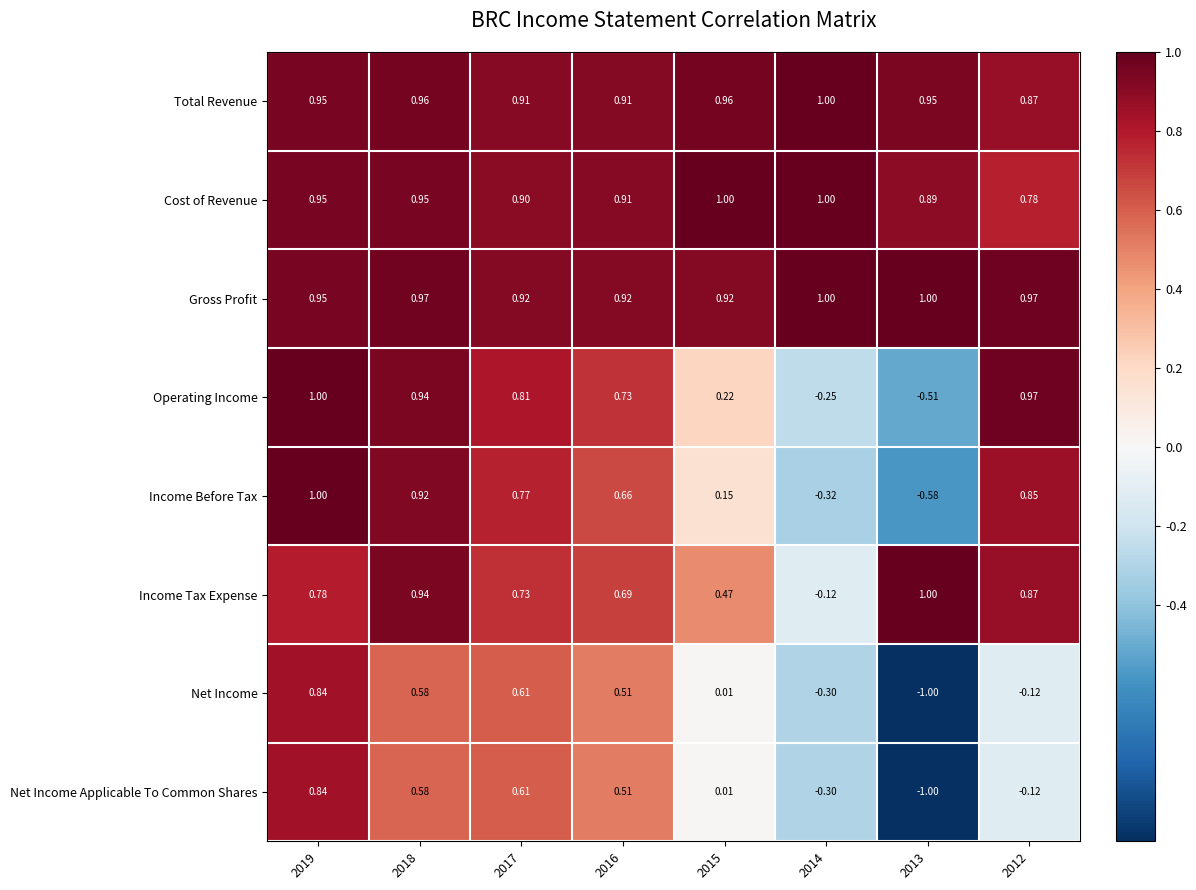

Which series has the largest total across all categories?

Gross Profit